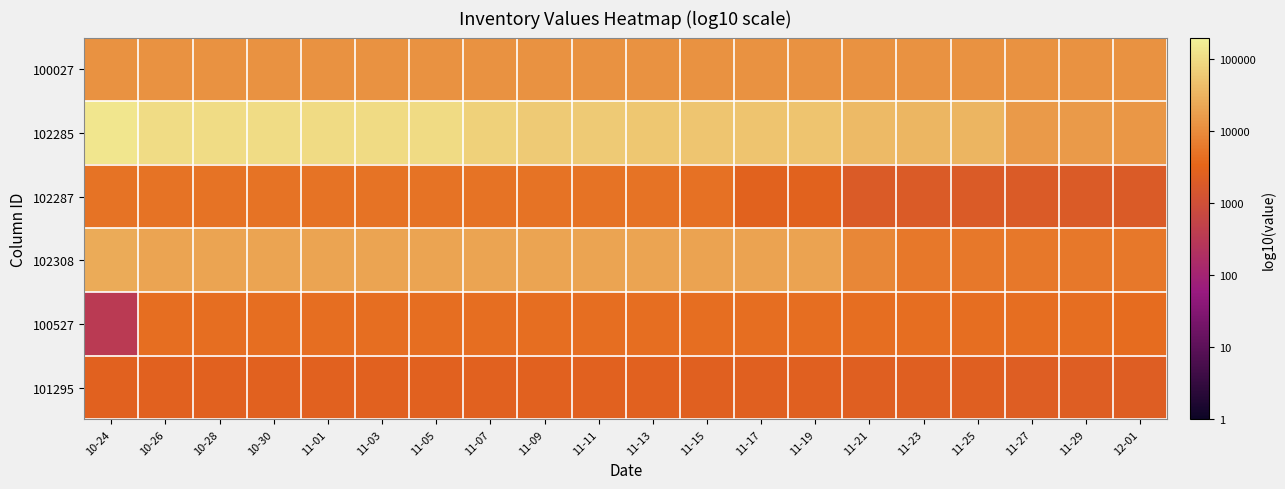

Reading left to right, what are all the values shown in this chart?

100027: 10-24=4.1	10-26=4.1	10-28=4.1	10-30=4.1	11-01=4.1	11-03=4.1	11-05=4.1	11-07=4.1	11-09=4.1	11-11=4.1	11-13=4.1	11-15=4.1	11-17=4.1	11-19=4.1	11-21=4.1	11-23=4.1	11-25=4.1	11-27=4.1	11-29=4.1	12-01=4.1
102285: 10-24=5.2	10-26=5.0	10-28=5.0	10-30=5.0	11-01=5.0	11-03=5.0	11-05=5.0	11-07=4.9	11-09=4.8	11-11=4.8	11-13=4.7	11-15=4.7	11-17=4.7	11-19=4.7	11-21=4.6	11-23=4.5	11-25=4.5	11-27=4.2	11-29=4.2	12-01=4.2
102287: 10-24=3.7	10-26=3.7	10-28=3.7	10-30=3.7	11-01=3.7	11-03=3.7	11-05=3.7	11-07=3.7	11-09=3.7	11-11=3.7	11-13=3.7	11-15=3.7	11-17=3.4	11-19=3.4	11-21=3.3	11-23=3.3	11-25=3.3	11-27=3.3	11-29=3.3	12-01=3.3
102308: 10-24=4.4	10-26=4.3	10-28=4.3	10-30=4.3	11-01=4.3	11-03=4.3	11-05=4.3	11-07=4.3	11-09=4.3	11-11=4.3	11-13=4.3	11-15=4.3	11-17=4.3	11-19=4.3	11-21=3.9	11-23=3.8	11-25=3.8	11-27=3.8	11-29=3.8	12-01=3.8
100527: 10-24=2.5	10-26=3.6	10-28=3.6	10-30=3.6	11-01=3.6	11-03=3.6	11-05=3.6	11-07=3.6	11-09=3.6	11-11=3.6	11-13=3.6	11-15=3.6	11-17=3.6	11-19=3.6	11-21=3.6	11-23=3.6	11-25=3.6	11-27=3.6	11-29=3.6	12-01=3.6
101295: 10-24=3.4	10-26=3.4	10-28=3.4	10-30=3.4	11-01=3.4	11-03=3.4	11-05=3.4	11-07=3.4	11-09=3.4	11-11=3.4	11-13=3.4	11-15=3.4	11-17=3.4	11-19=3.4	11-21=3.4	11-23=3.4	11-25=3.4	11-27=3.4	11-29=3.4	12-01=3.4